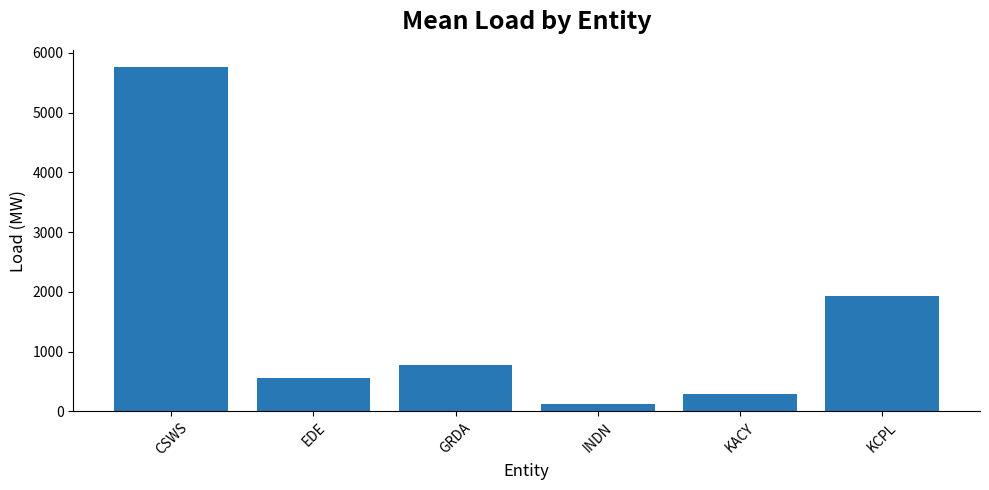

What is the value of the 1st bar from the left?

5762.5